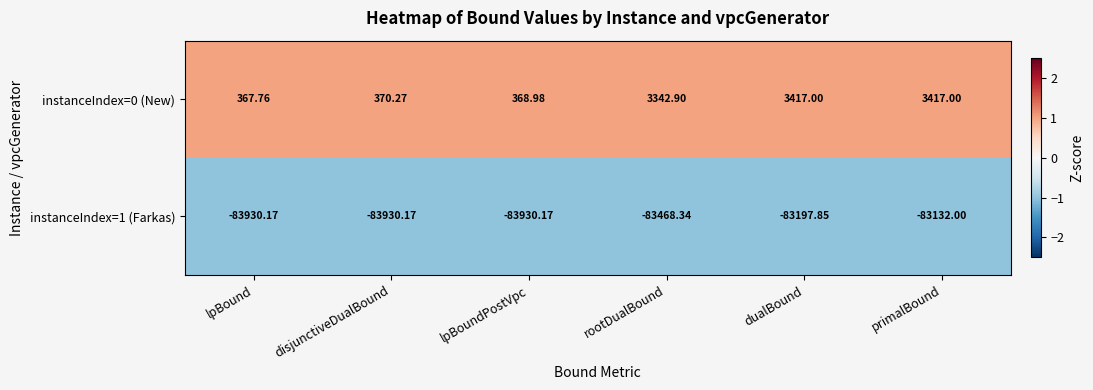

Which category has the highest value in the instanceIndex=1 (Farkas) series?

primalBound